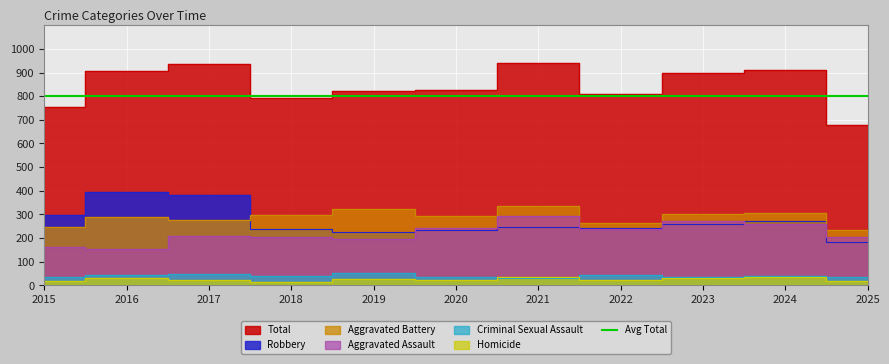

List the labels in order of Homicide value, largest first.

2021, 2024, 2023, 2016, 2019, 2017, 2020, 2022, 2025, 2015, 2018